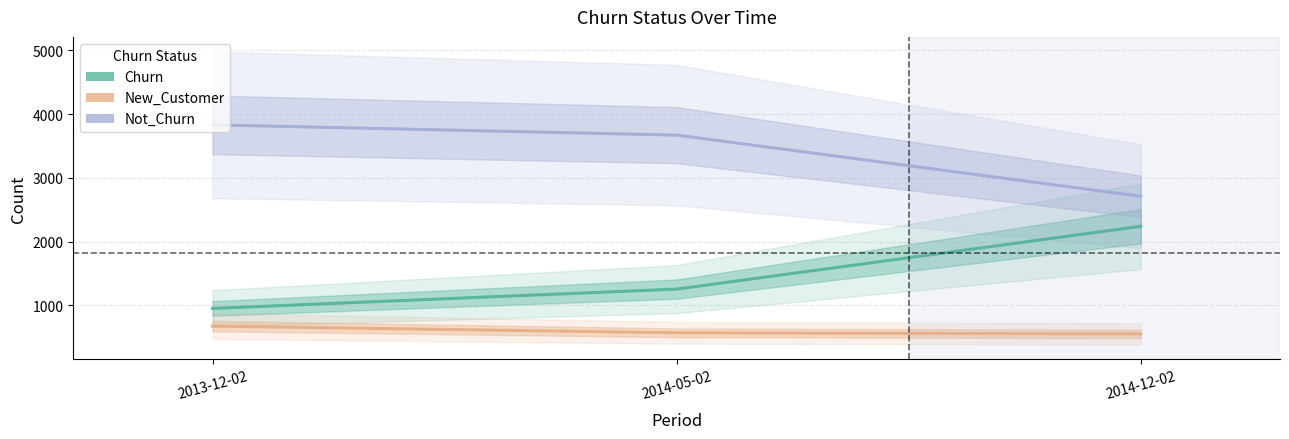

What is the difference between the Churn values at 2014-05-02 and 2014-12-02?

985